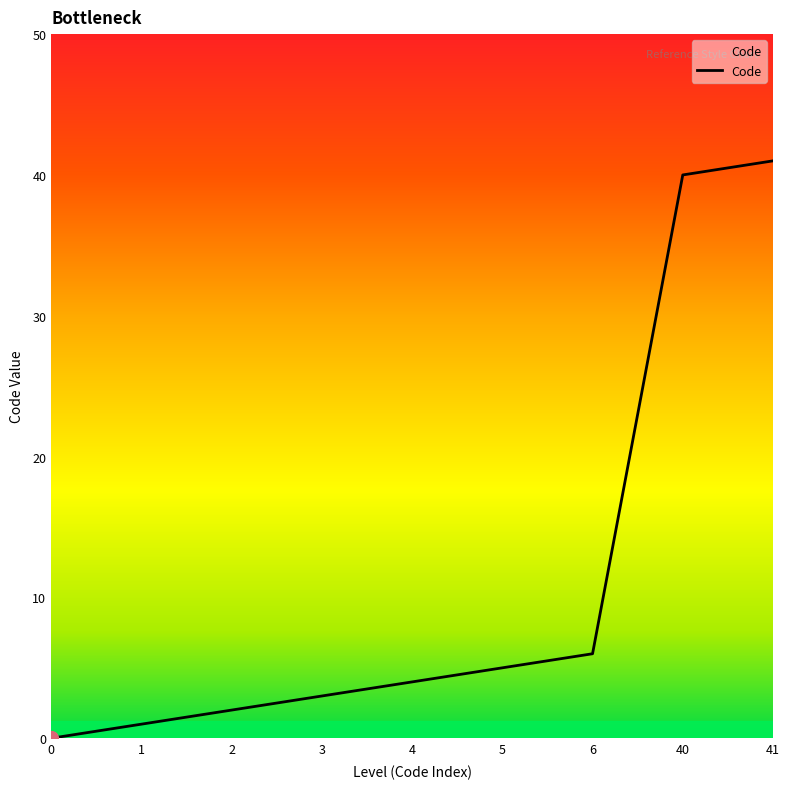

What is the change in value from 2 to 4?

+2